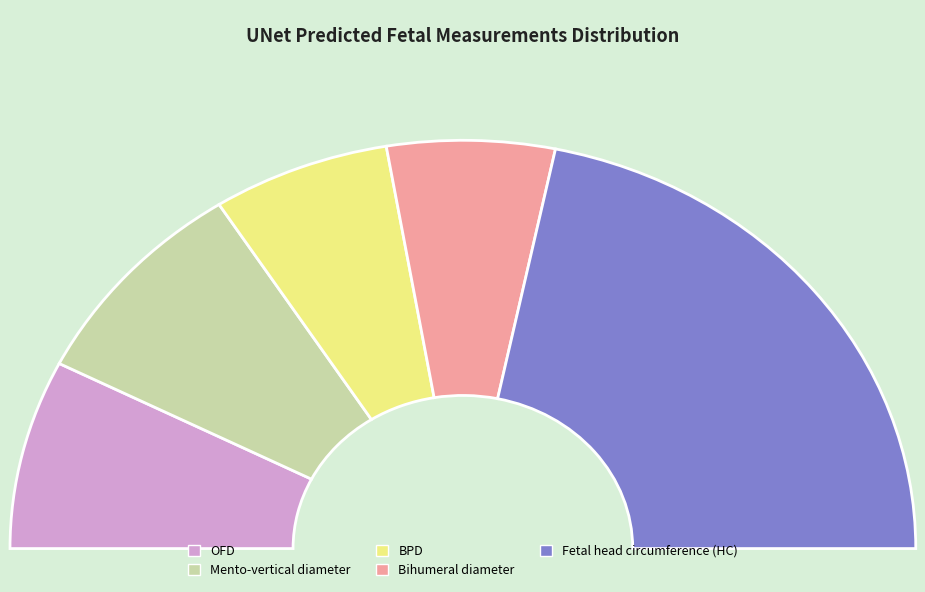

To the nearest percent, what is the difference between the Mento-vertical diameter and OFD slice percentages?

2%